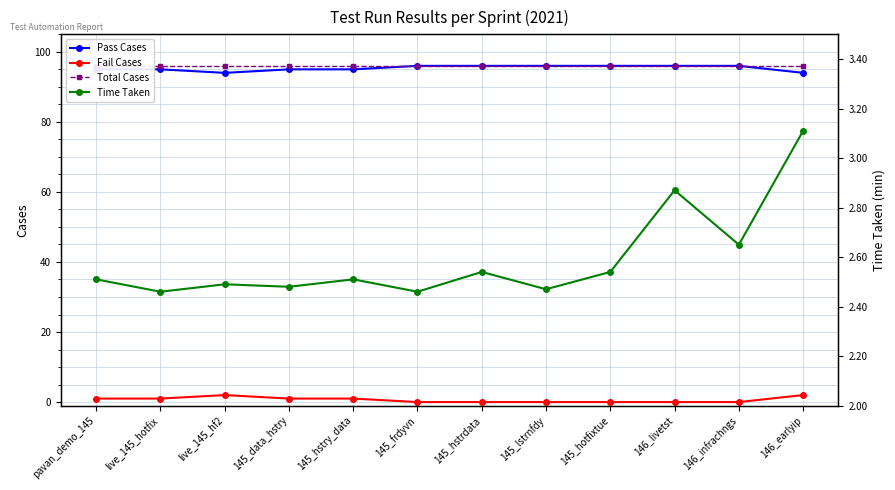

What is the label of the 9th point from the left?

145_hotfixtue